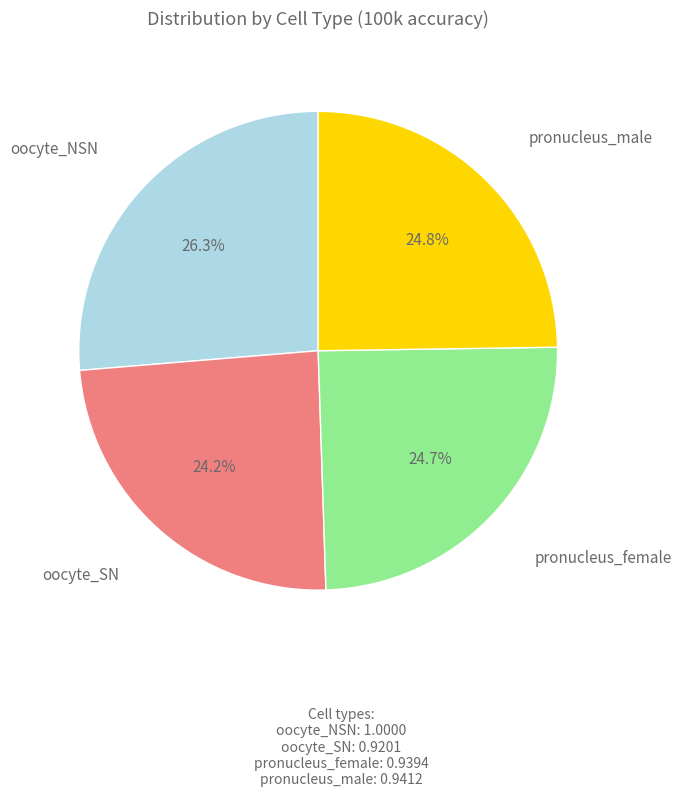

To the nearest percent, what is the average slice percentage?

25%